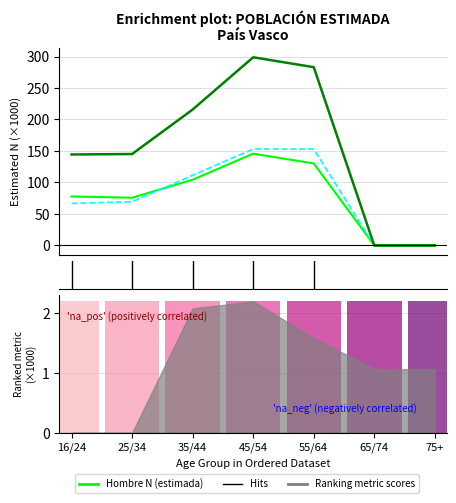

What position from the right is 25/34?

6